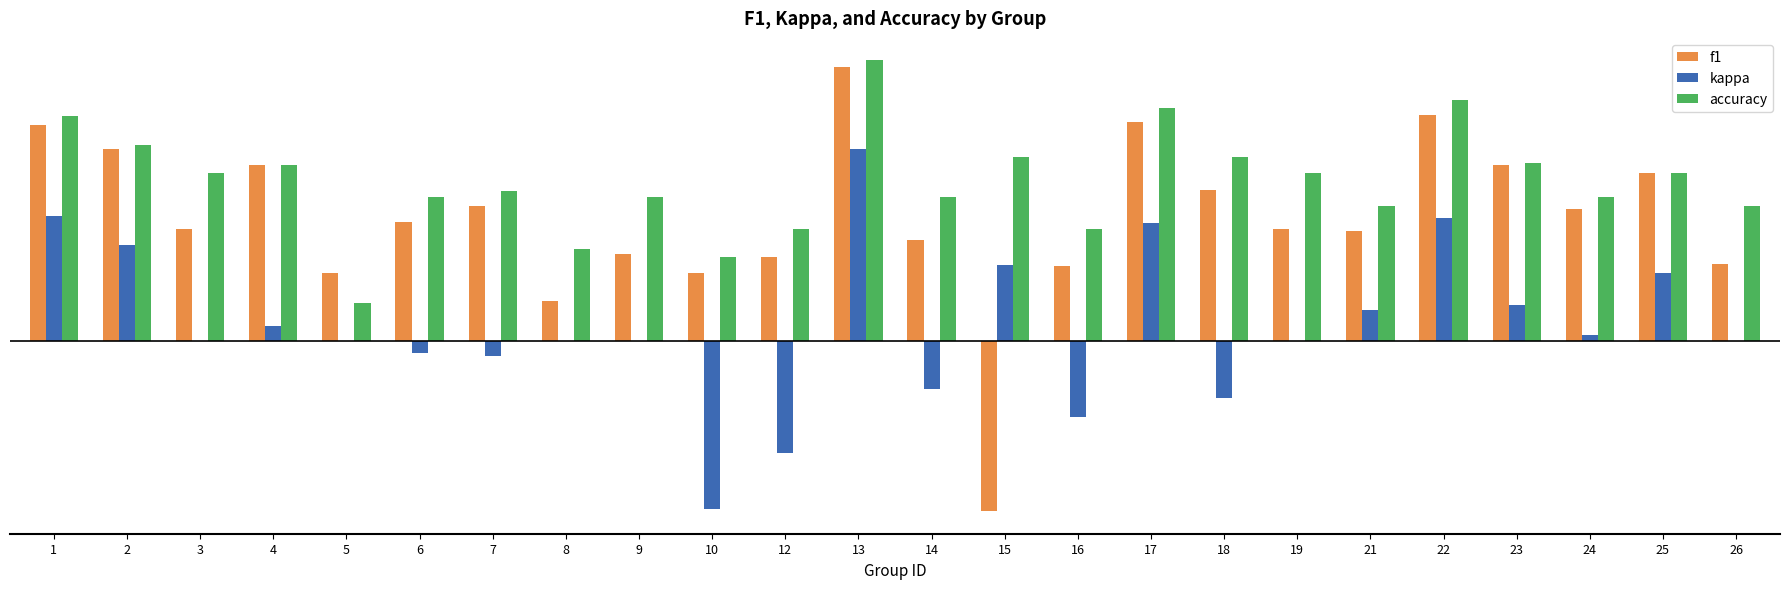

True or false: kappa has a value of -0.3 at 12.

True